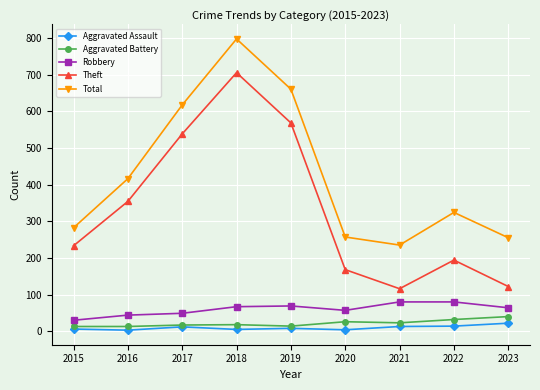

What is the difference between the maximum and minimum values in the Theft series?

589